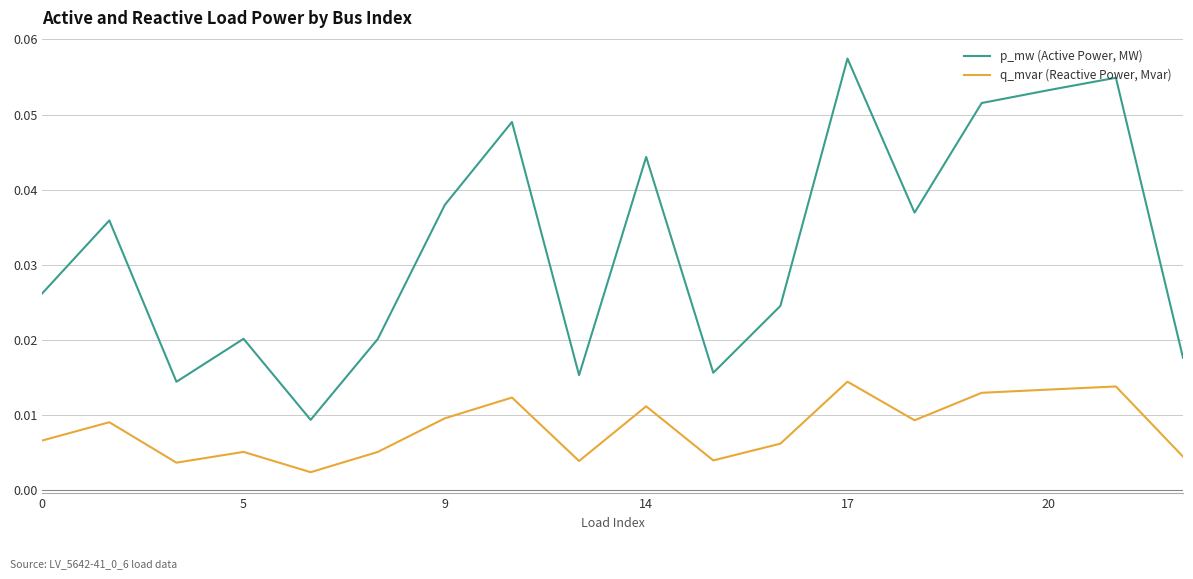

Rank the series by their average value, from lowest to highest.

q_mvar (Reactive Power, Mvar), p_mw (Active Power, MW)